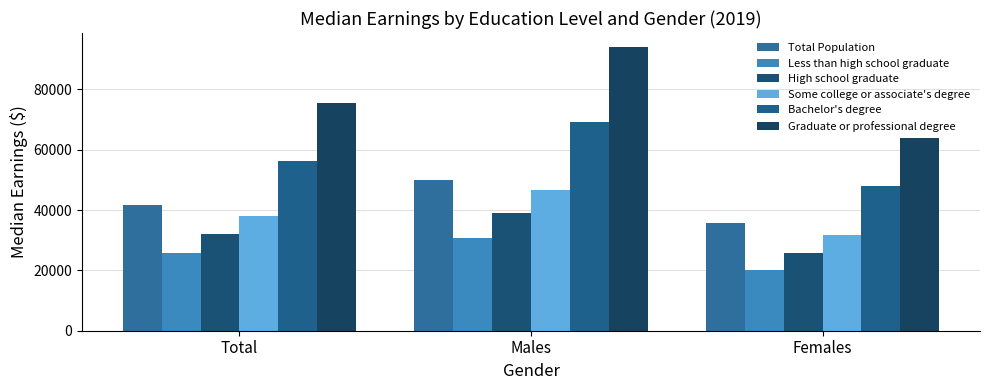

Rank the categories by Total Population value from highest to lowest.

Males, Total, Females